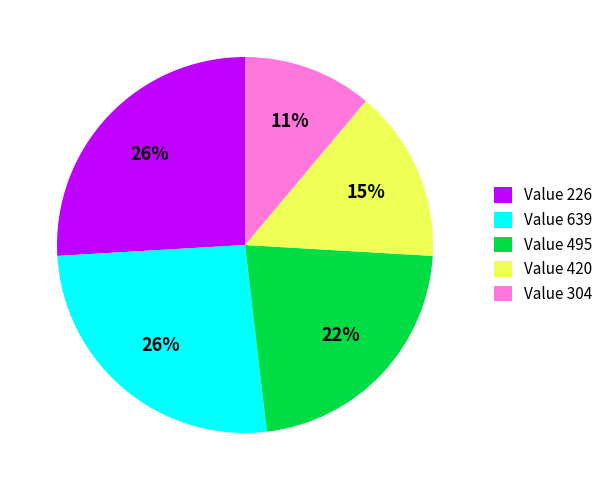

Between Value 304 and Value 420, which is larger?

Value 420